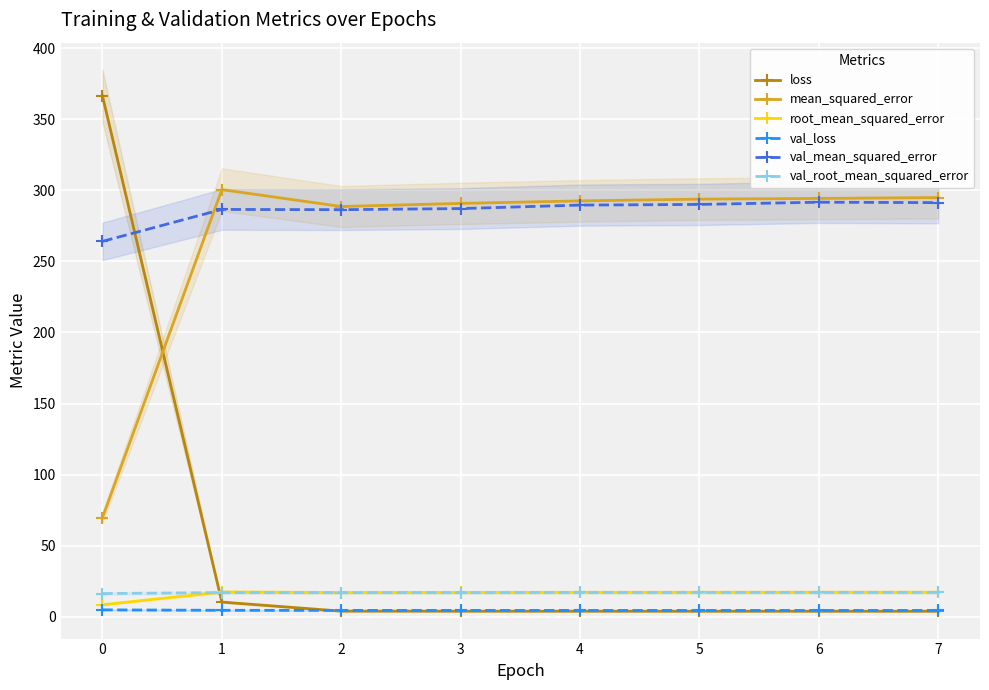

At how many categories does at least one series exceed 288?

8